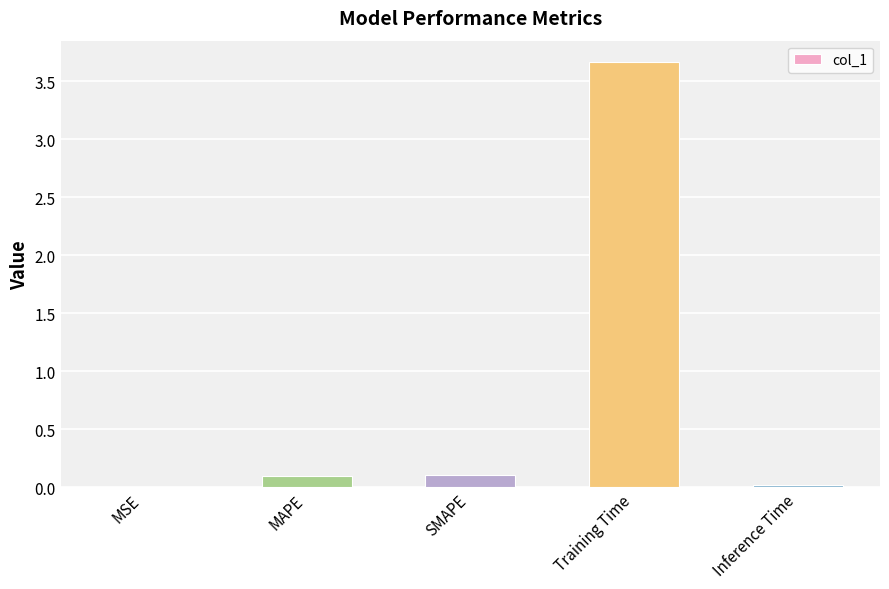

What is the maximum value shown in the chart?

3.7